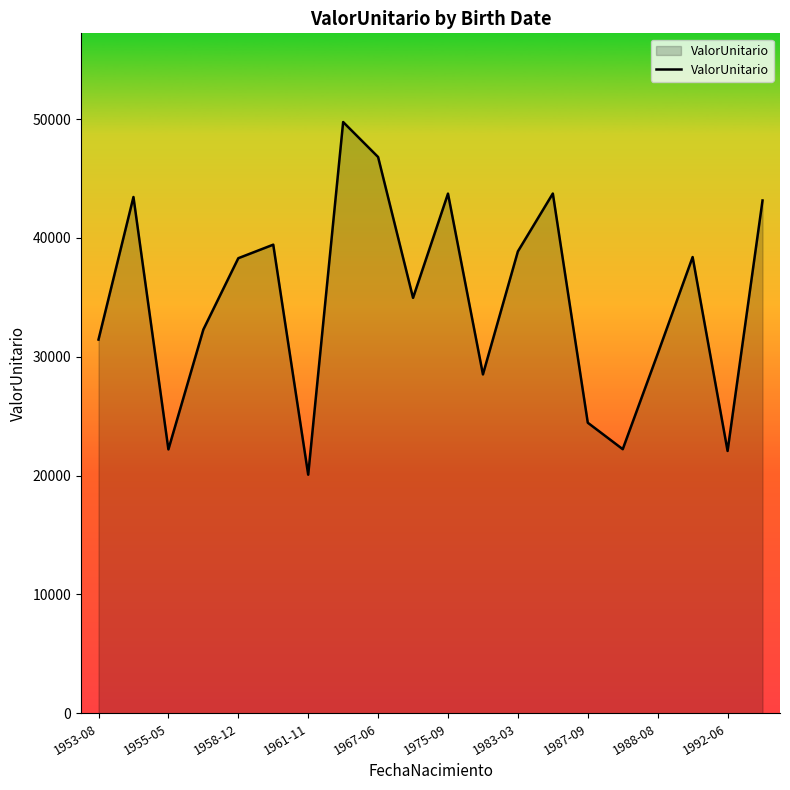

What is the maximum value shown in the chart?

49756.3